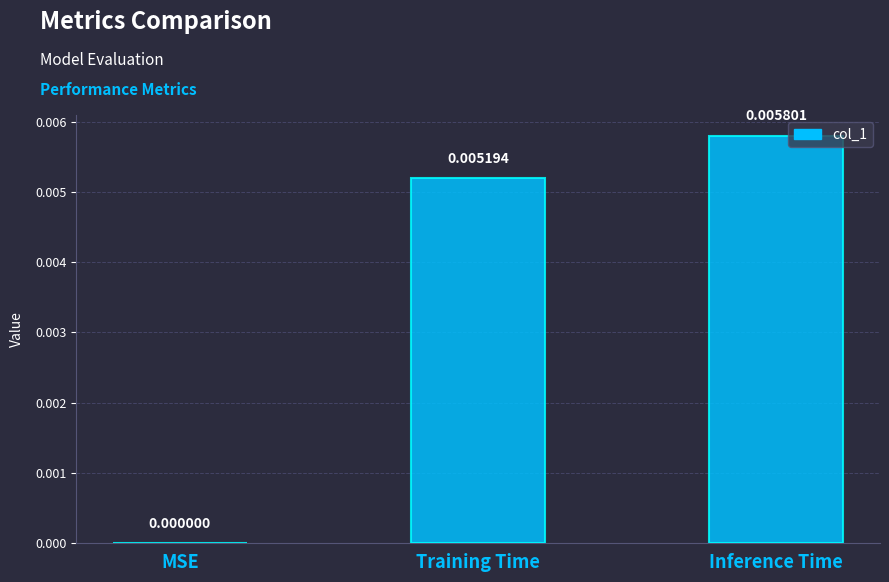

How many positive values are there?

2